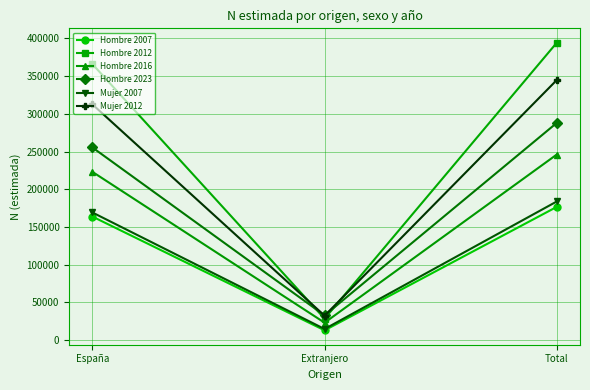

What is the highest value of the Mujer 2012 series?

344862